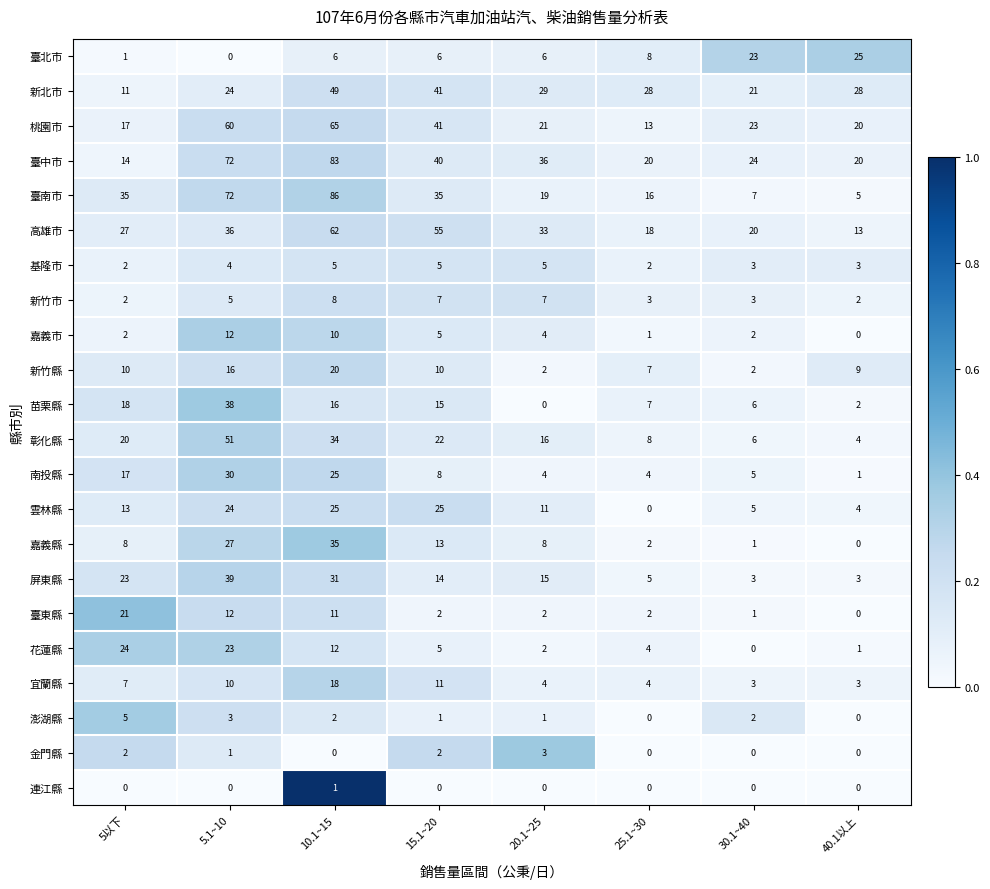

What is the difference between the maximum and second lowest values in the 屏東縣 series?

36